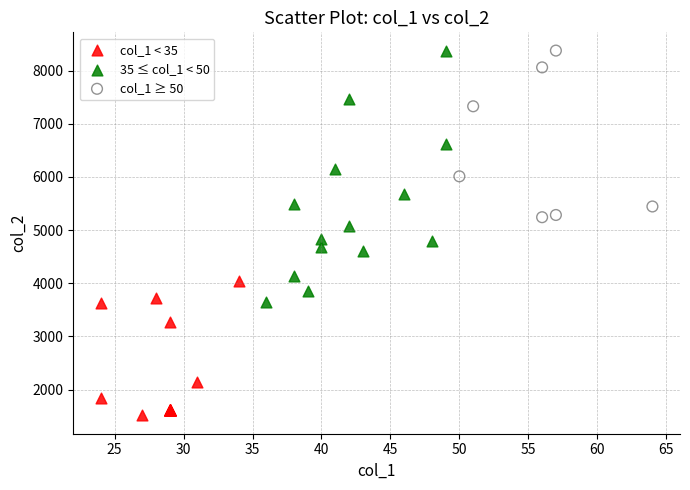

What are all the series names shown in the legend?

col_1 < 35, 35 ≤ col_1 < 50, col_1 ≥ 50